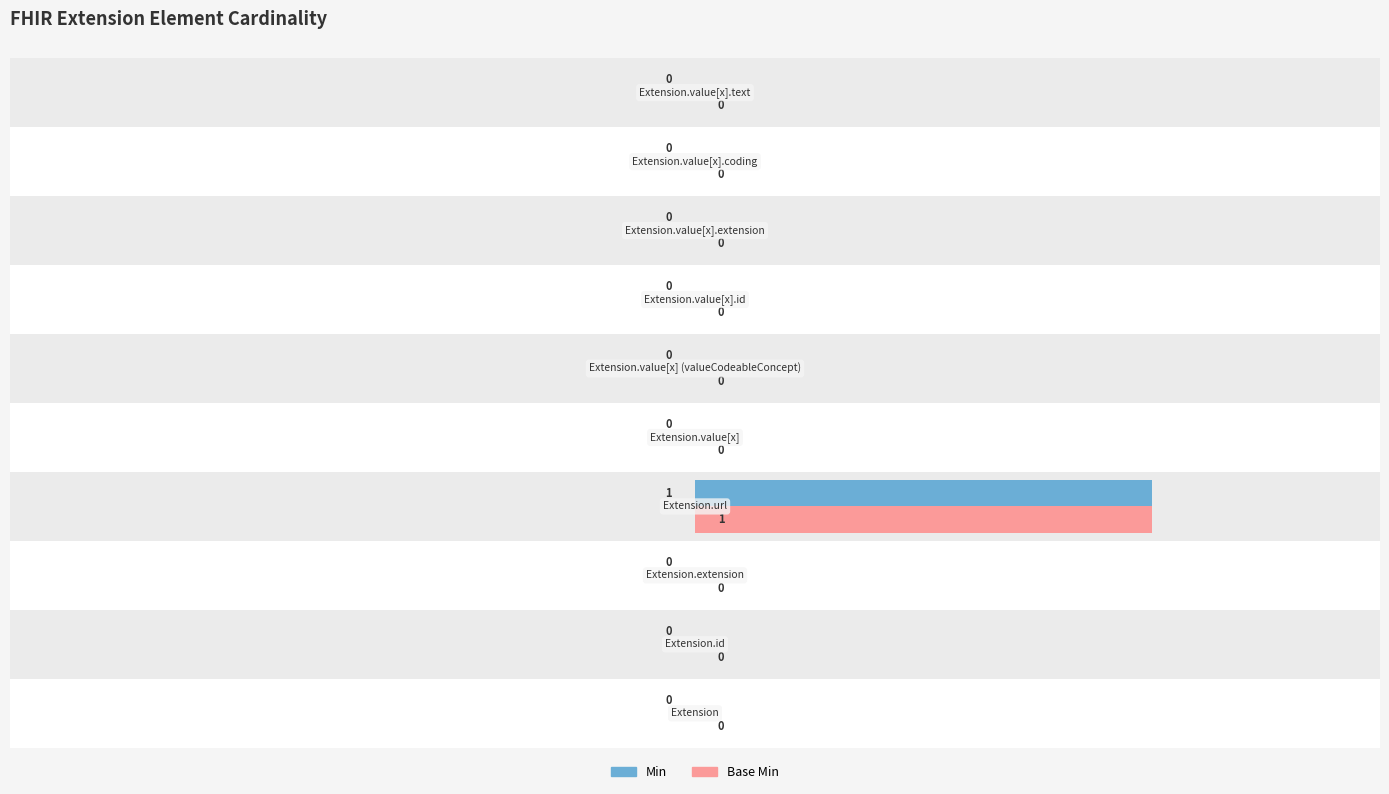

Is it true that Min equals 0 at 8?

True